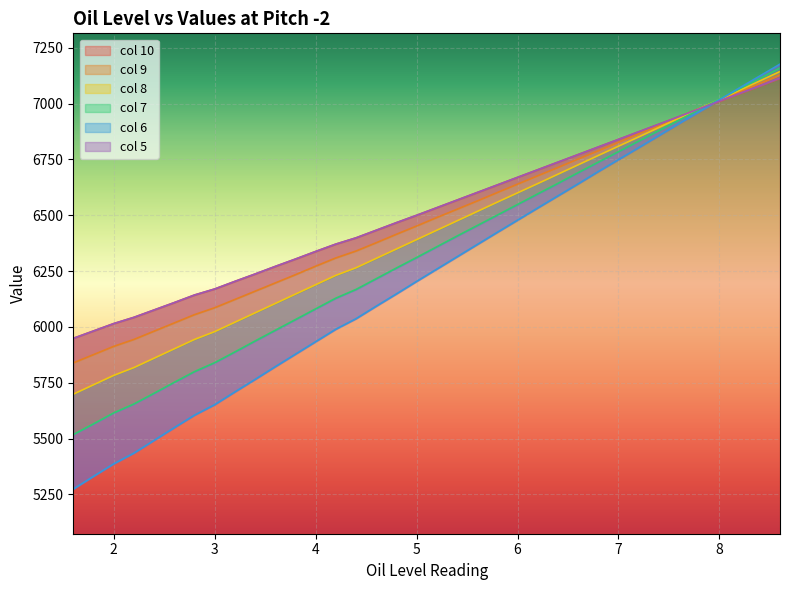

The value of col 10 at 2 is 7991. True or false?

False